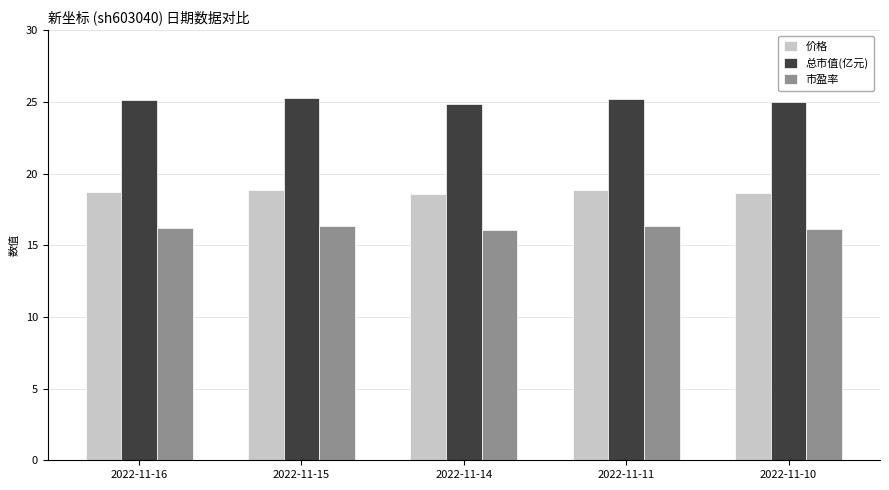

At how many categories does at least one series exceed 21?

5